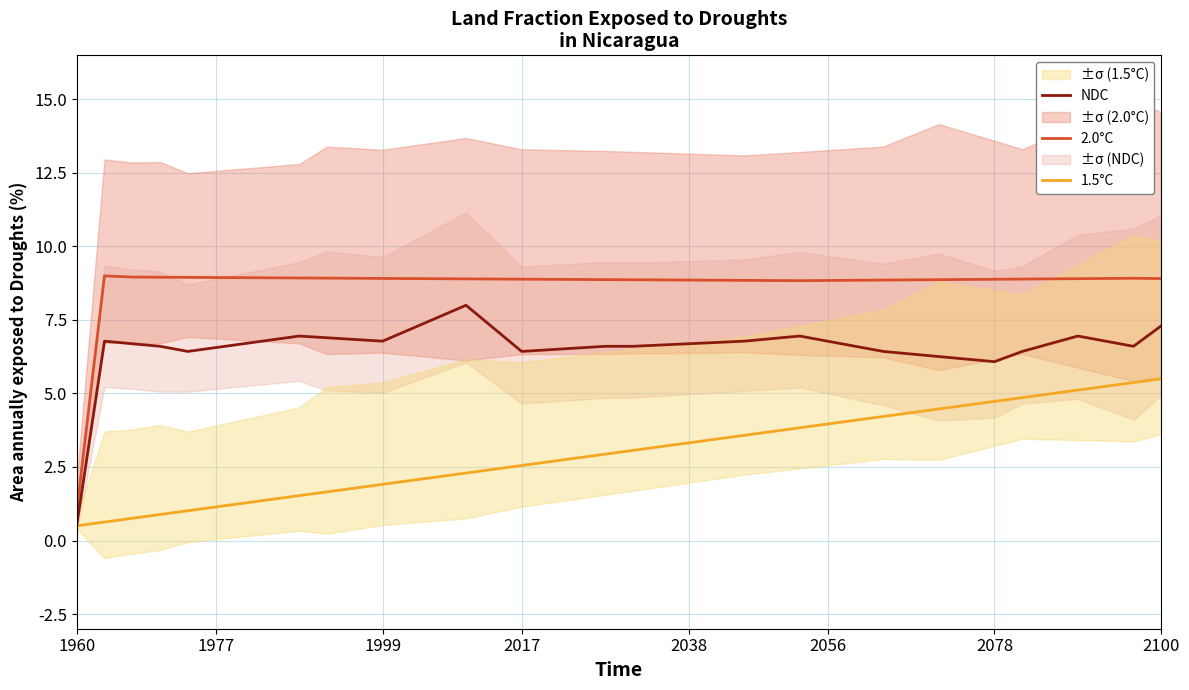

Which series has the largest range (max minus min)?

2.0°C